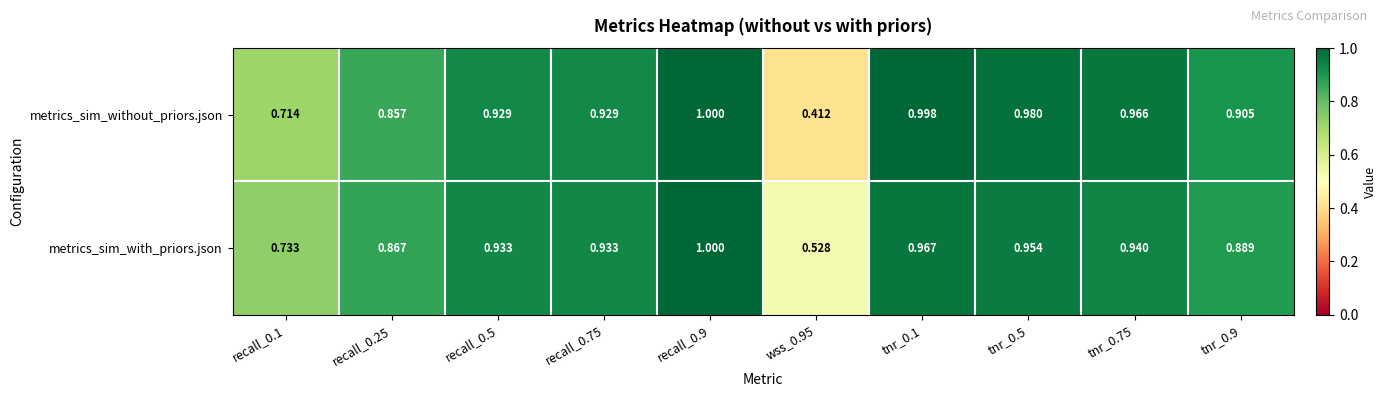

Which series has the largest total across all categories?

metrics_sim_with_priors.json